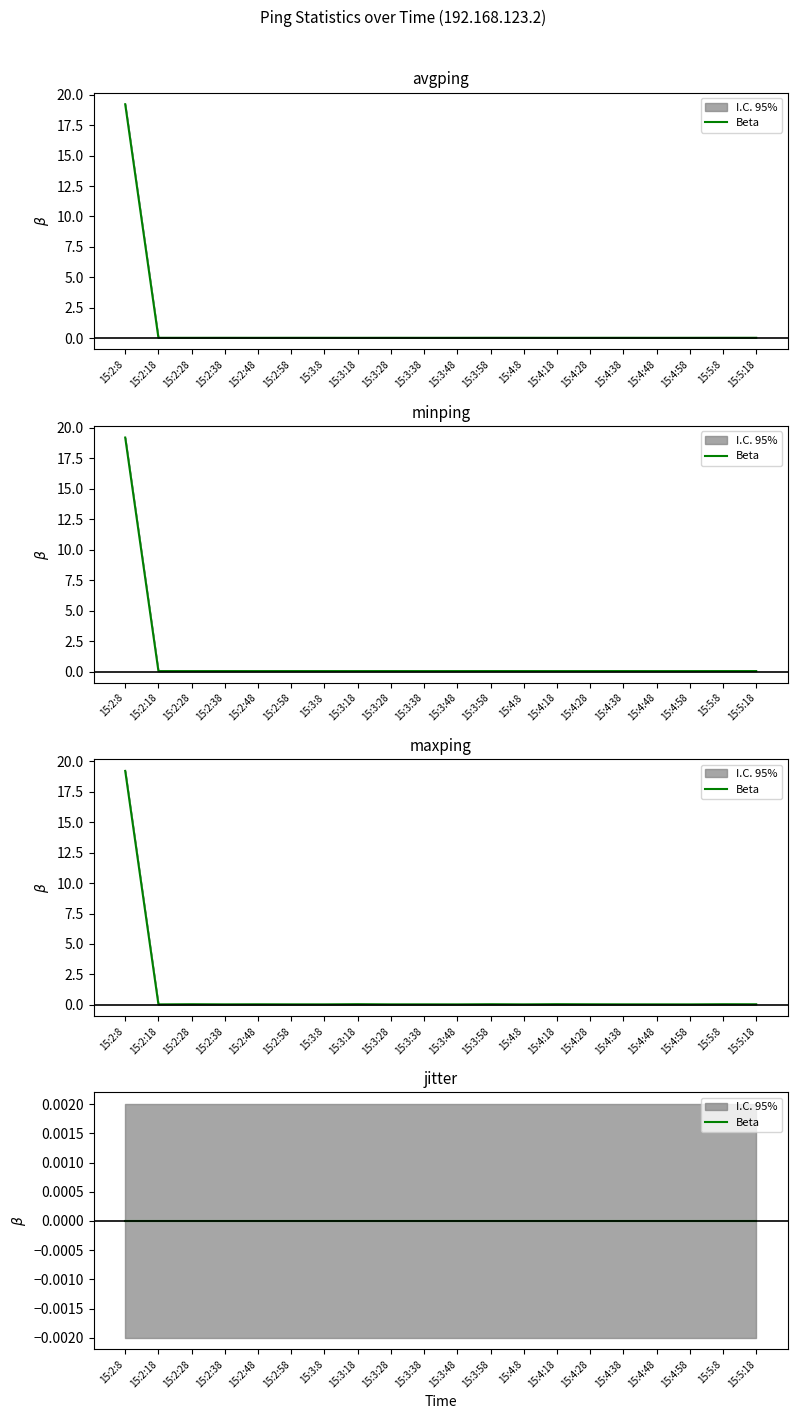

True or false: avgping and maxping cross at least once.

False